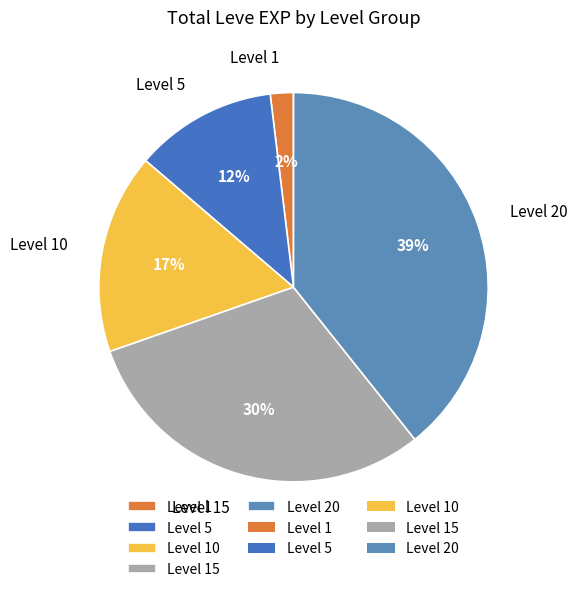

To the nearest percent, what is the combined percentage of Level 15 and Level 10?

47%